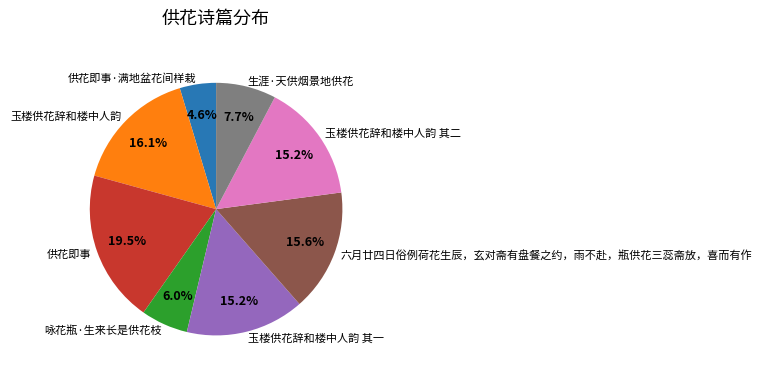

To the nearest percent, what is the average slice percentage?

12%